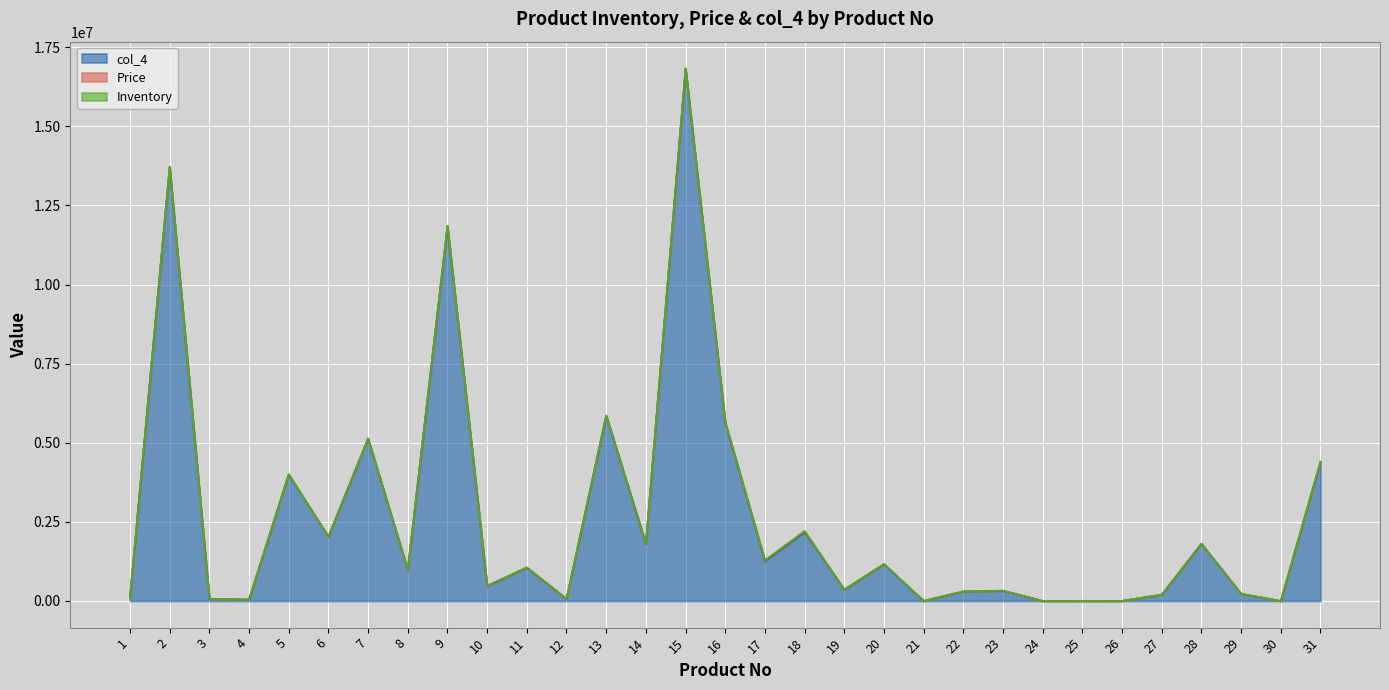

Reading left to right, what are all the values shown in this chart?

col_4: 1=104208	2=13695281	3=66990	4=46176	5=3994320	6=2029225	7=5128790	8=981890	9=11810724	10=471225	11=1052776	12=64700	13=5850435	14=1799574	15=16812965	16=5627272	17=1255981	18=2176950	19=357084	20=1159389	21=2192	22=299970	23=322190	24=3696	25=5250	26=4968	27=199056	28=1807520	29=226440	30=8	31=4395612
Price: 1=2004	2=25889	3=4785	4=888	5=7565	6=2585	7=2558	8=2158	9=45778	10=7725	11=7741	12=2588	13=7415	14=12242	15=17069	16=21896	17=26723	18=31550	19=4578	20=7887	21=548	22=4545	23=5555	24=528	25=525	26=552	27=2552	28=2288	29=888	30=8	31=8898
Inventory: 1=52	2=529	3=14	4=52	5=528	6=785	7=2005	8=455	9=258	10=61	11=136	12=25	13=789	14=147	15=985	16=257	17=47	18=69	19=78	20=147	21=4	22=66	23=58	24=7	25=10	26=9	27=78	28=790	29=255	30=1	31=494